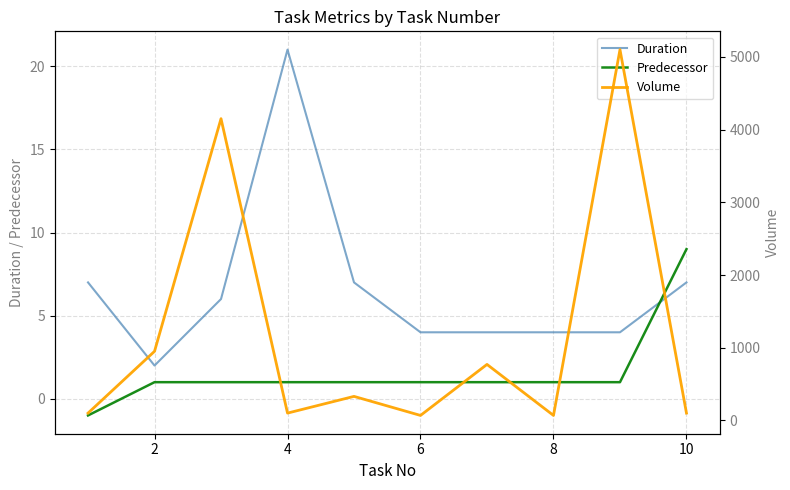

At which label does Duration reach its peak?

4